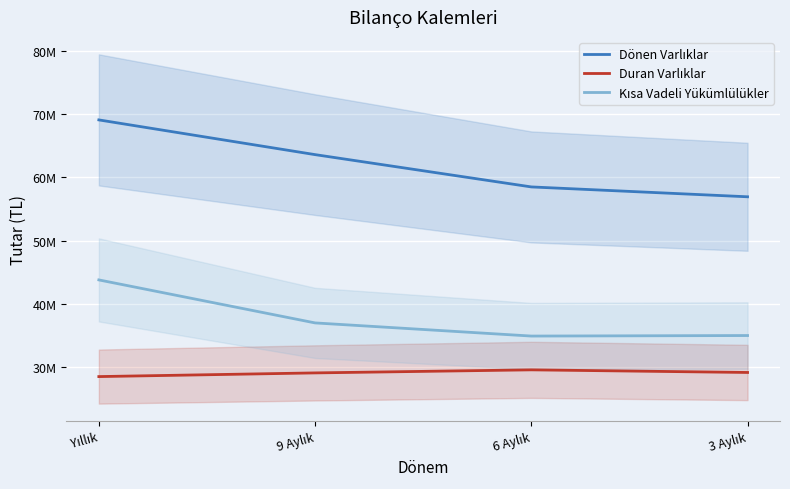

What is the sum of the Kısa Vadeli Yükümlülükler values at 9 Aylık and Yıllık?

80763231